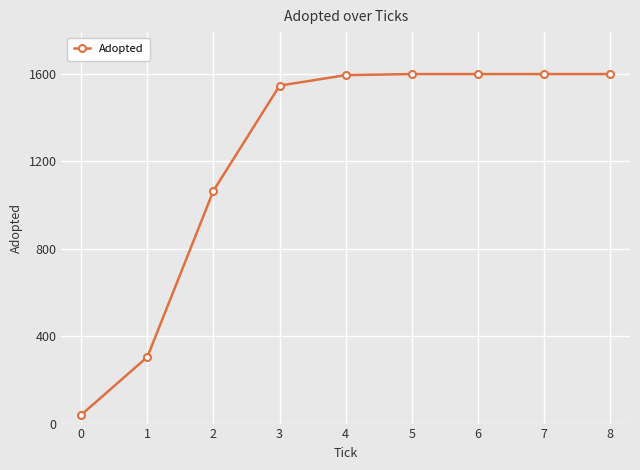

What is the value of the 2nd point from the left?

305